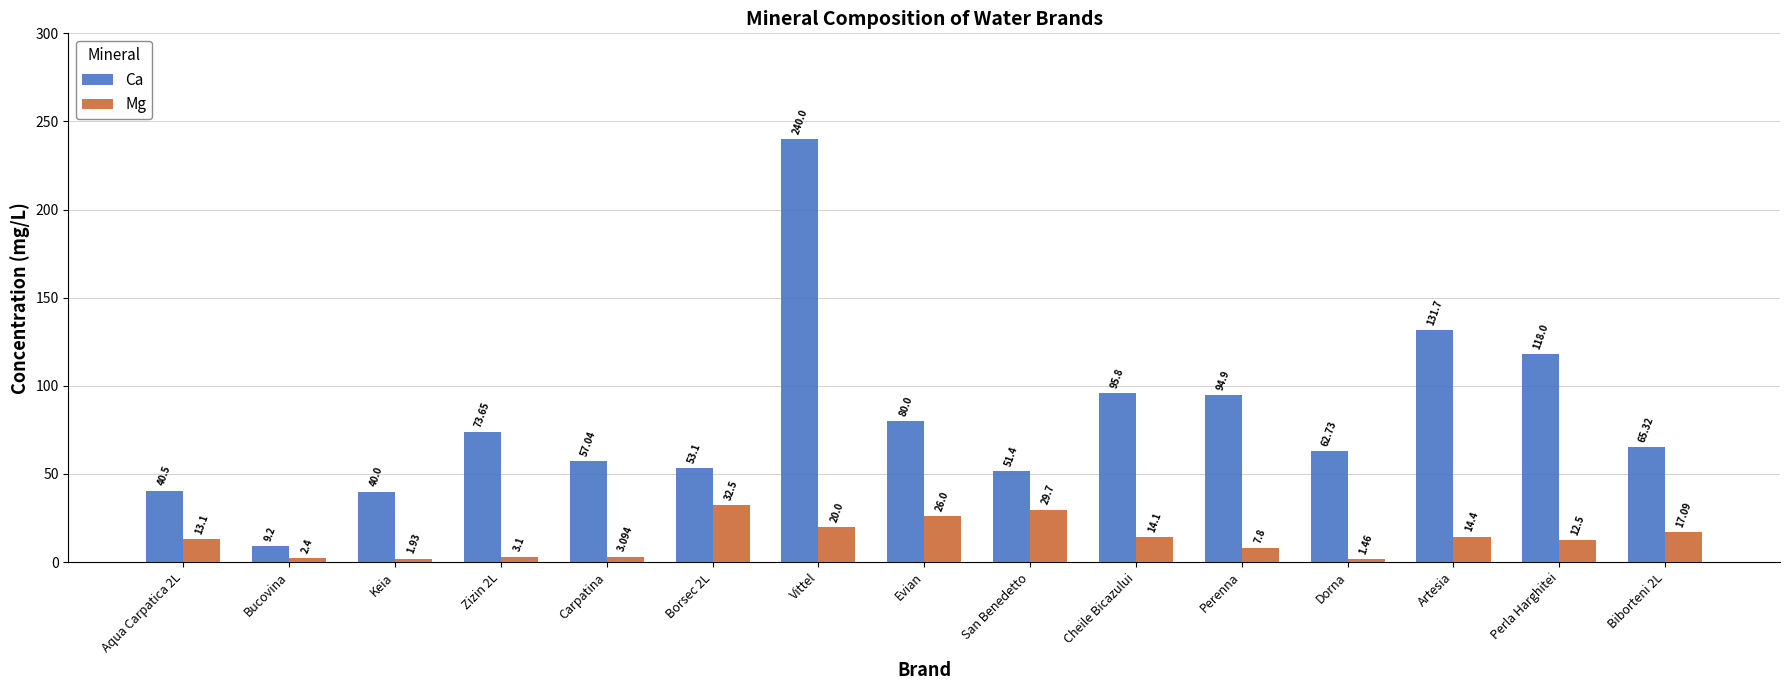

At how many categories does at least one series exceed 195?

1